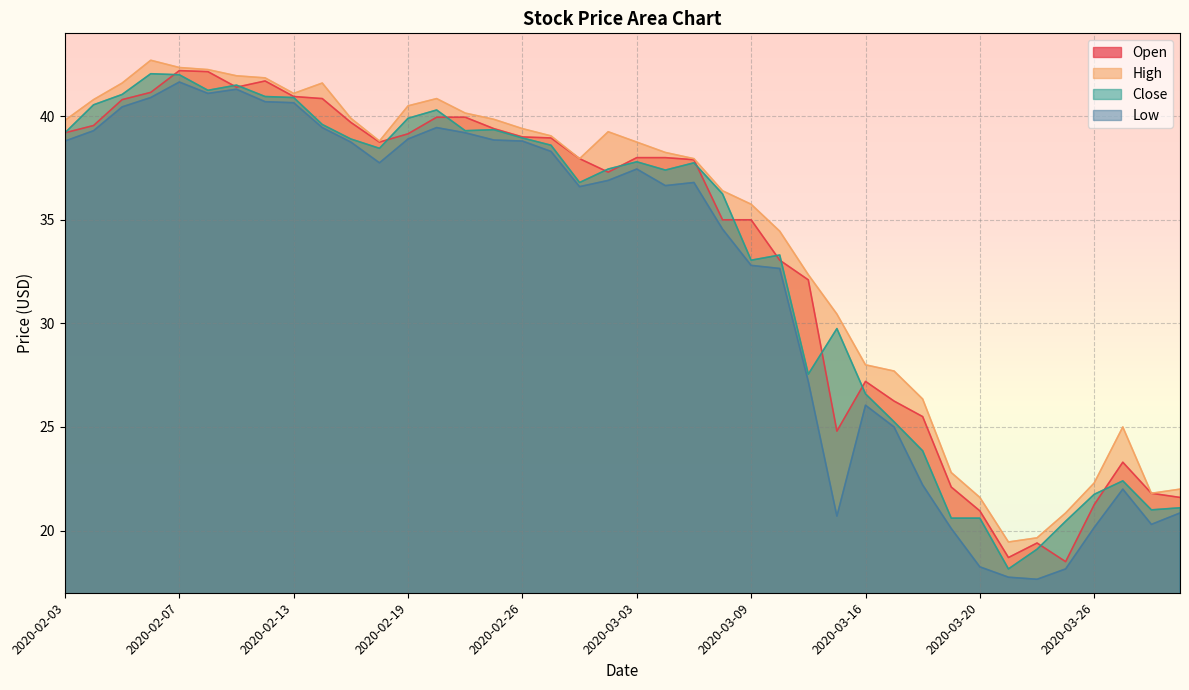

At which category is the sum across all series the highest?

2020-02-07